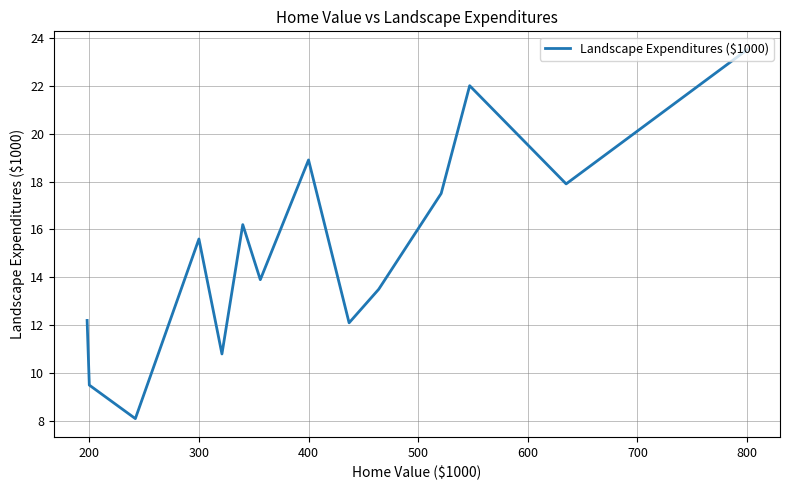

What is the smallest value displayed?

8.1